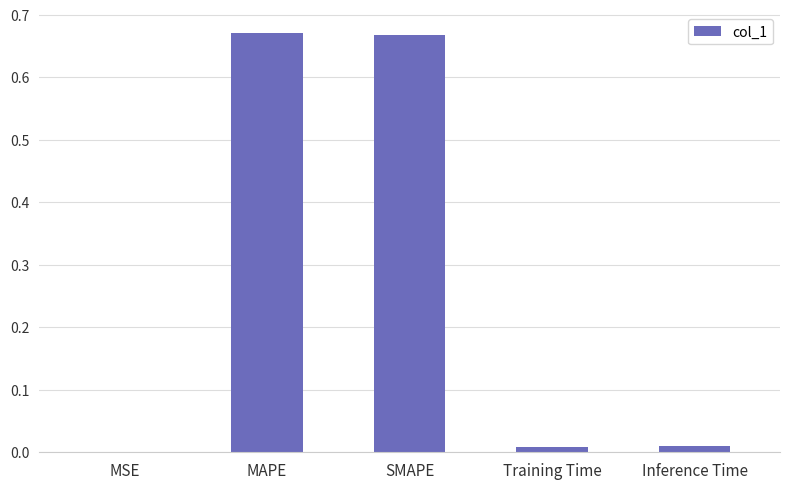

What is the sum of all values?

1.4